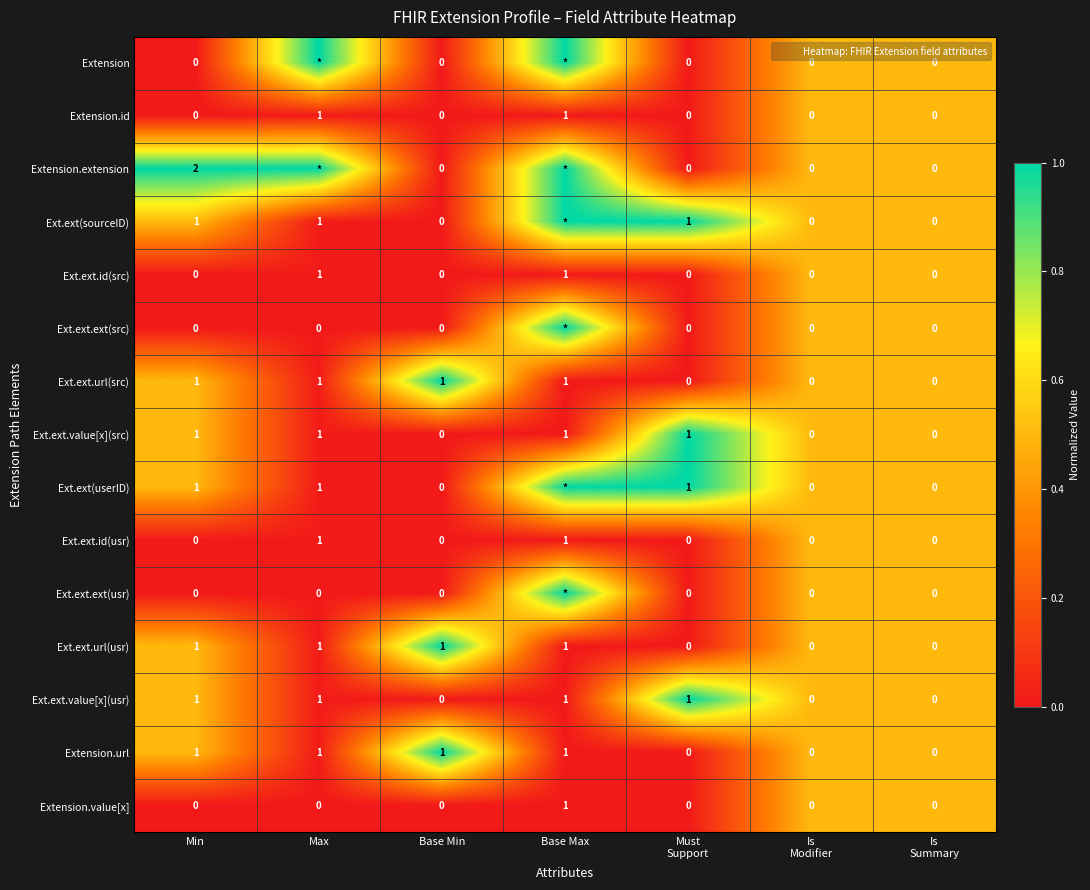

At how many categories does at least one series exceed 0?

7